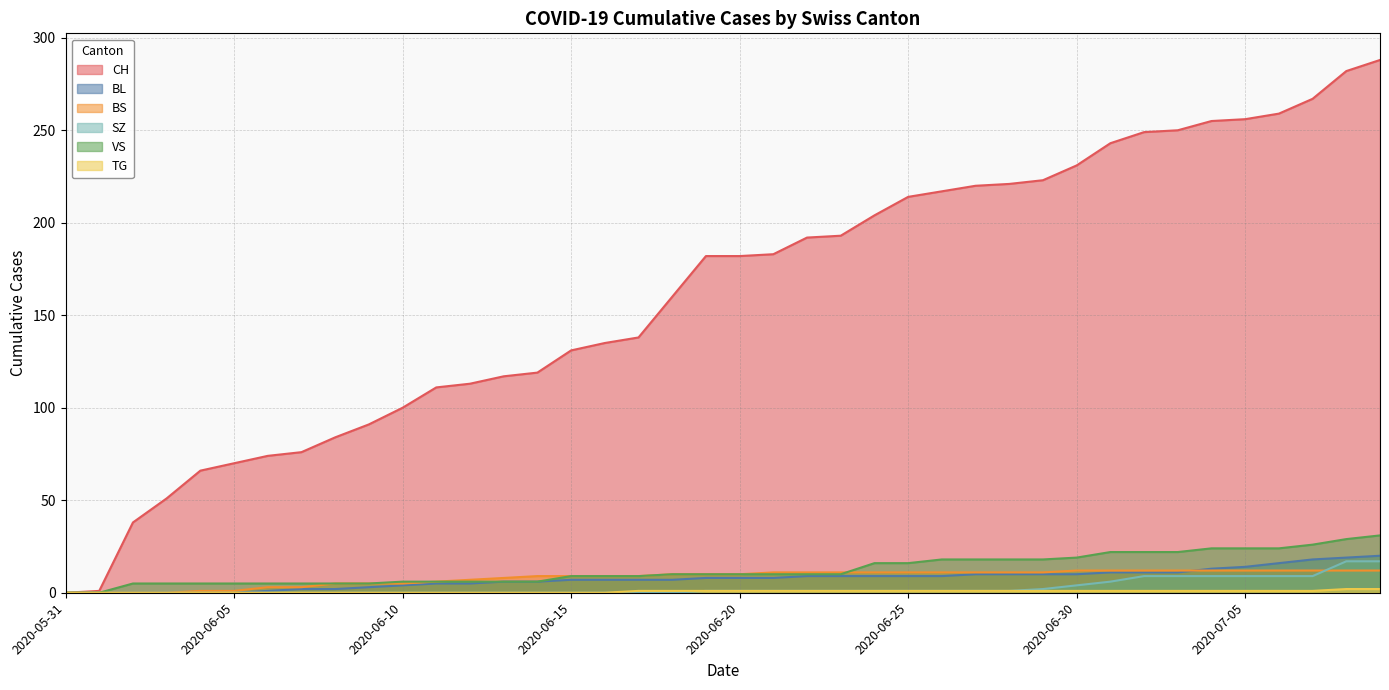

What is the total value across all series at 2020-06-11?

128